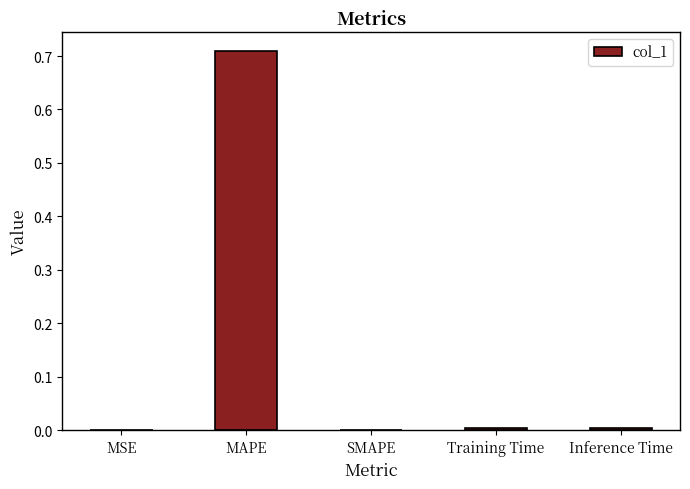

Which has a higher value, Inference Time or MAPE?

MAPE